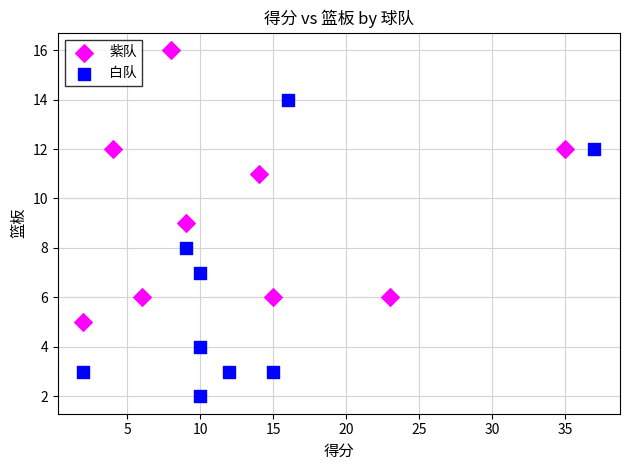

Which series contains the lowest Y value?

白队